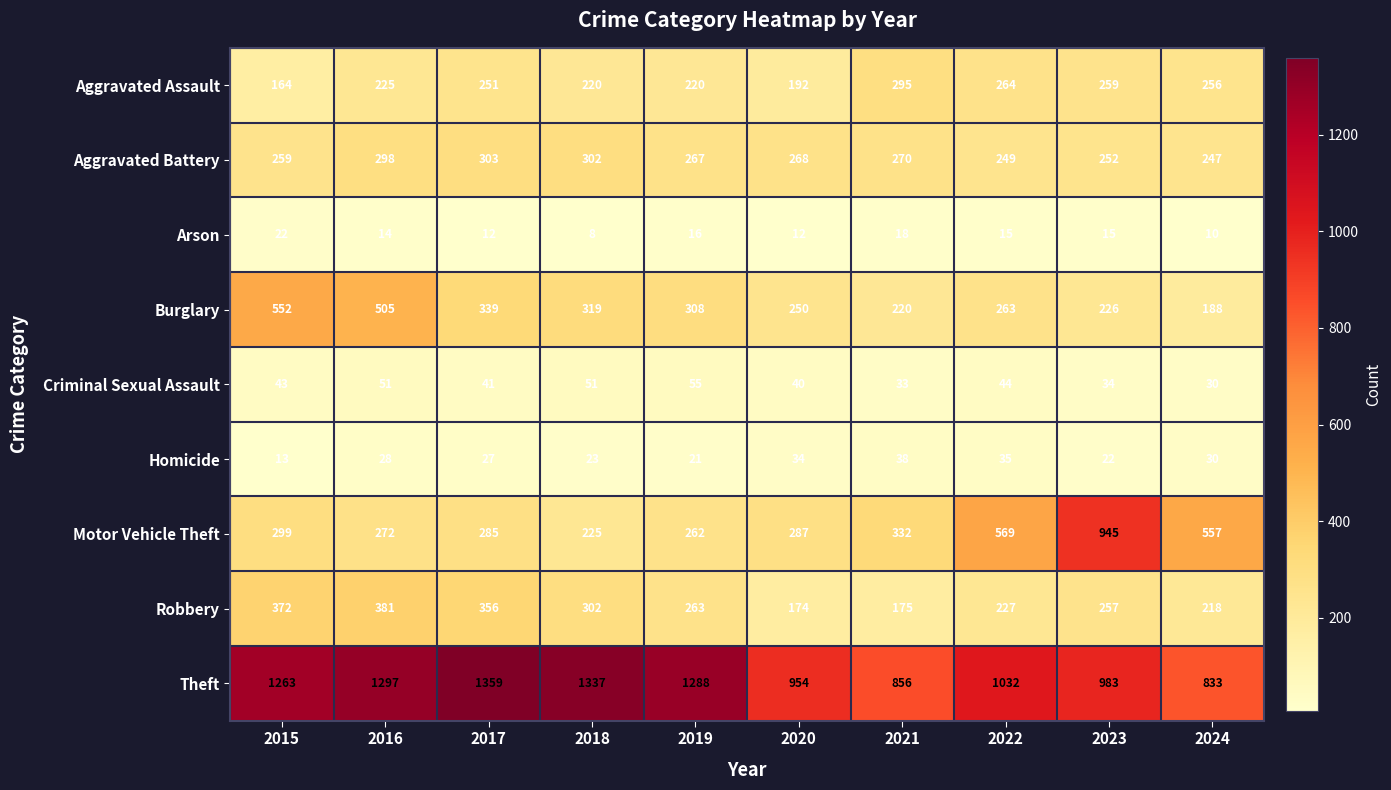

The Aggravated Battery series shows 465 at 2015. True or false?

False